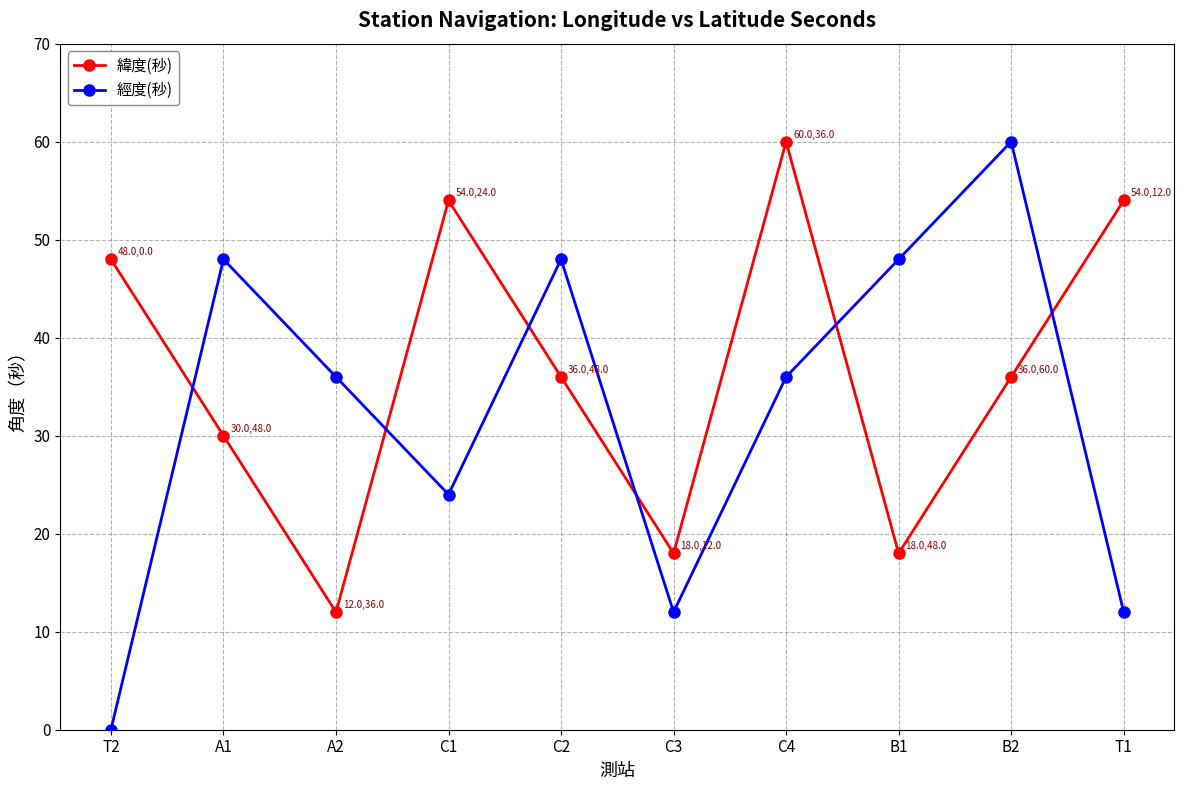

What are all the series names shown in the legend?

緯度(秒), 經度(秒)